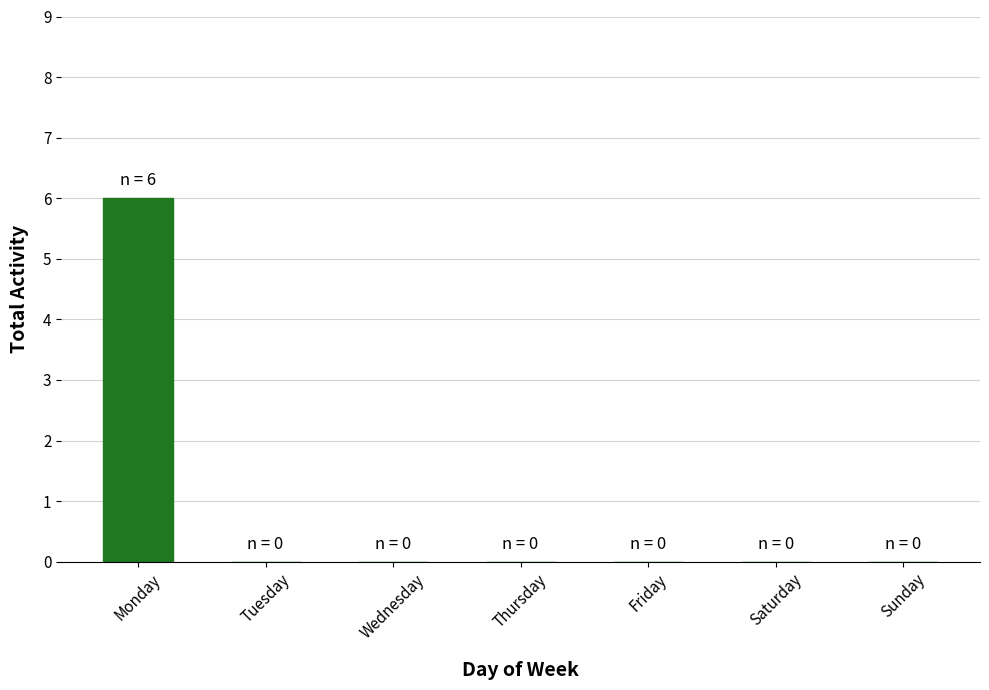

The value at Thursday is -4. True or false?

False